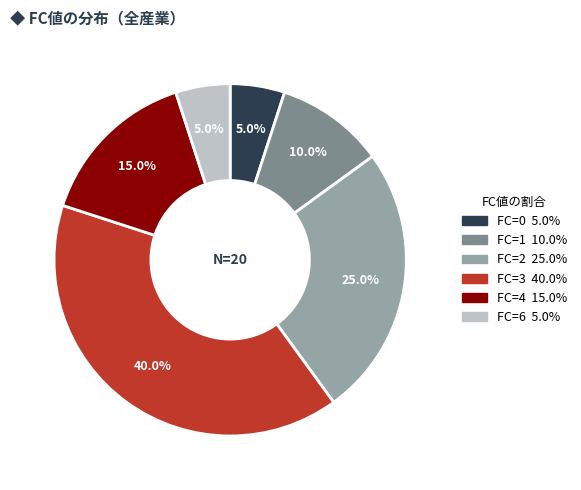

Is there a majority slice in this chart?

No